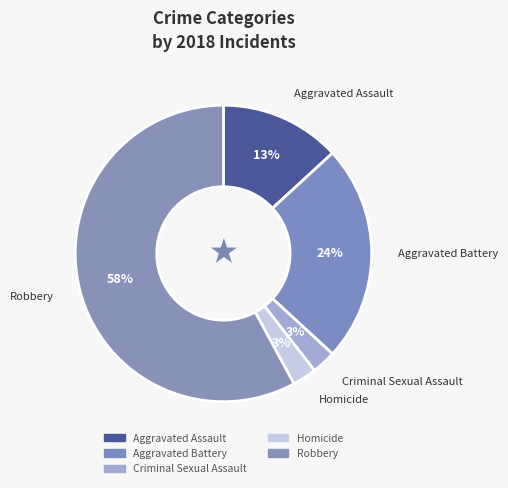

To the nearest percent, what is the difference between the Homicide and Robbery slice percentages?

55%